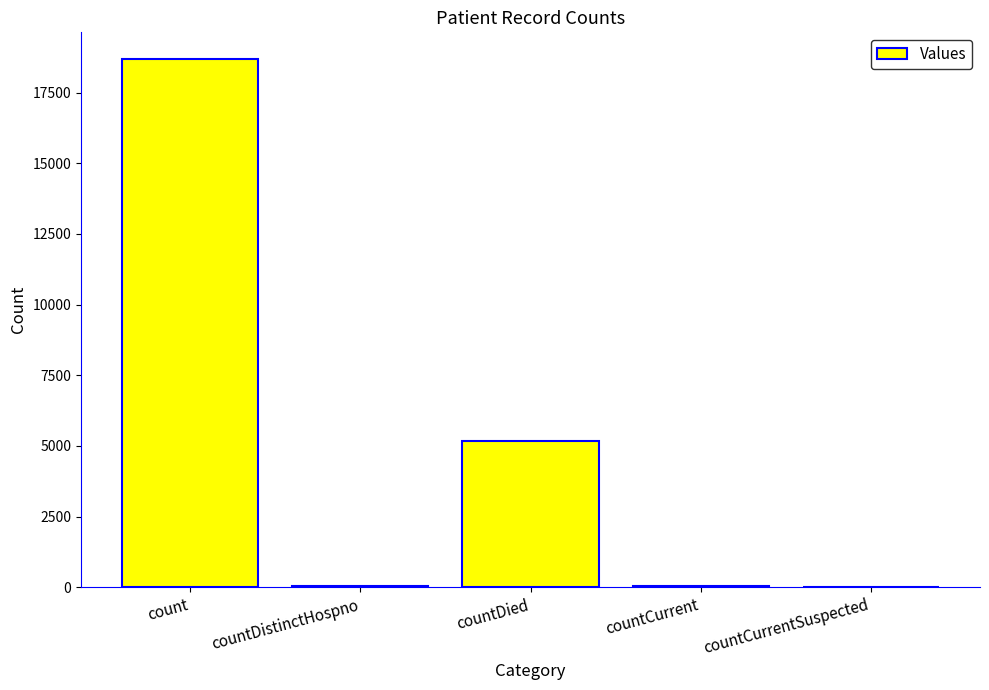

Which label corresponds to the largest value in the chart?

count